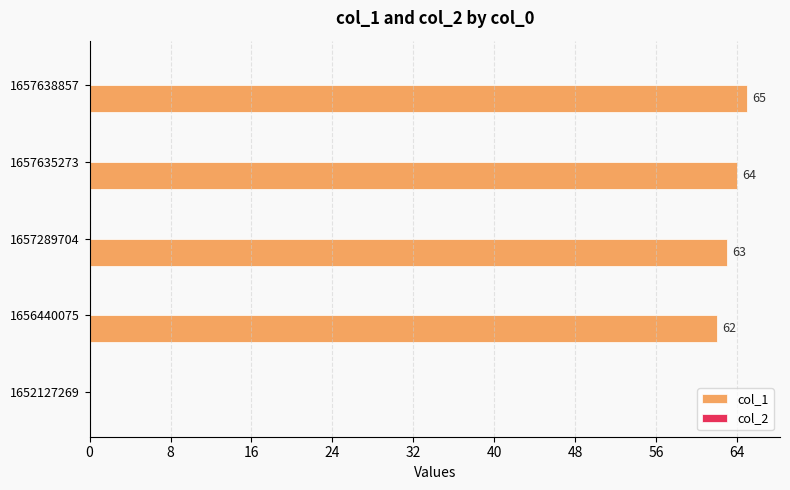

The value at 1656440075 is 13. True or false?

False